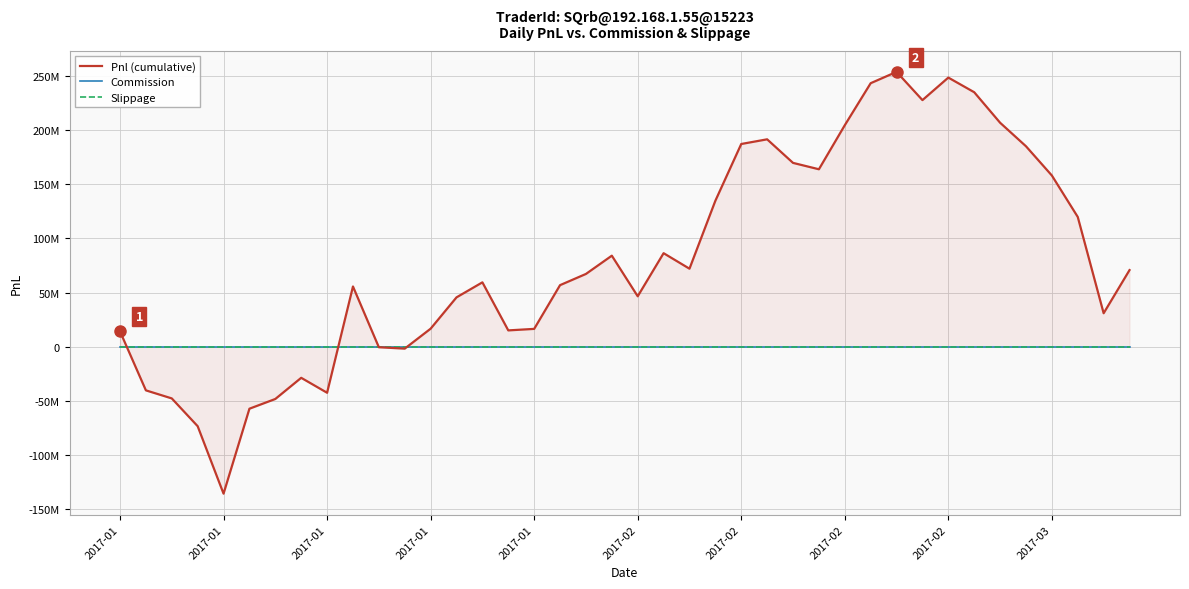

Which series has the widest spread of values?

Pnl (cumulative)